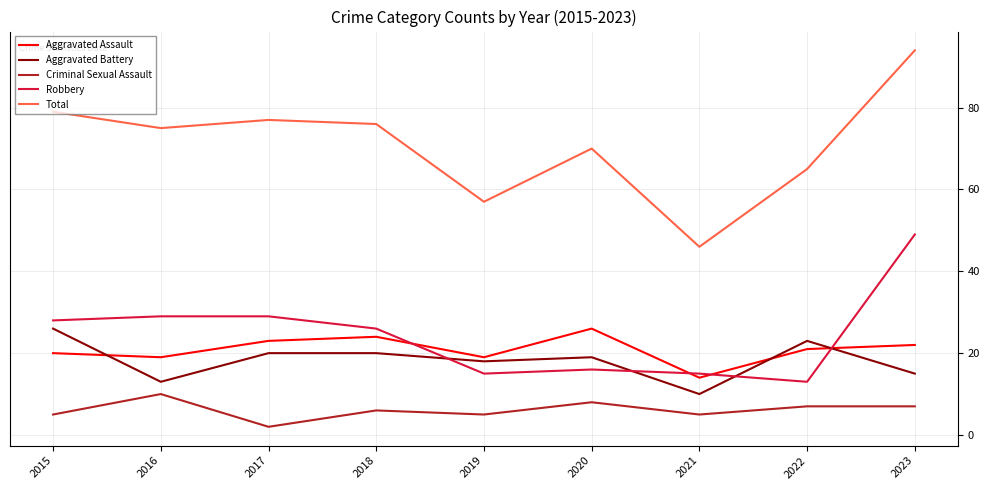

At which label does Aggravated Assault reach its minimum?

2021